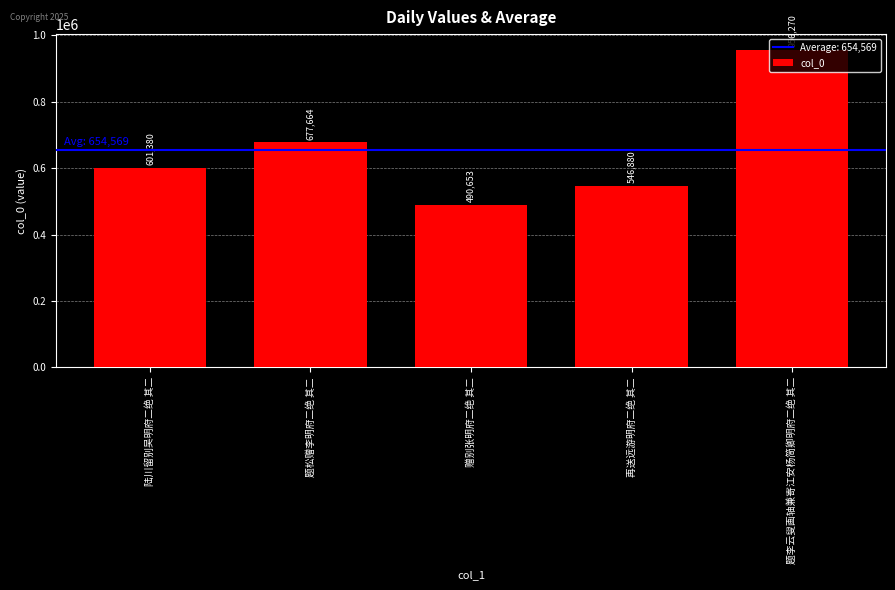

What is the greatest value displayed?

956270